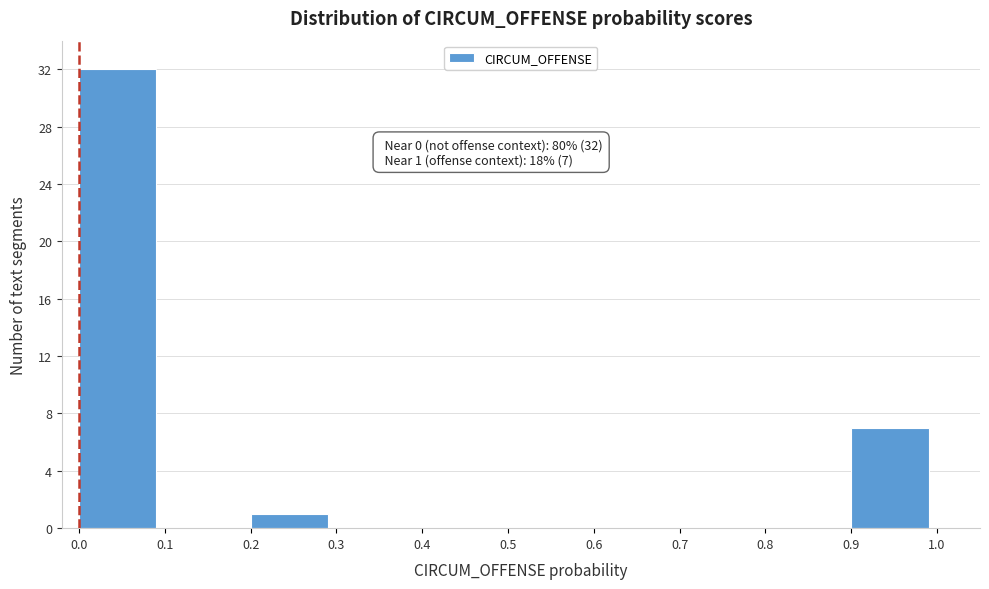

Over which range of the x-axis is the bar tallest?

0.0 to 0.1